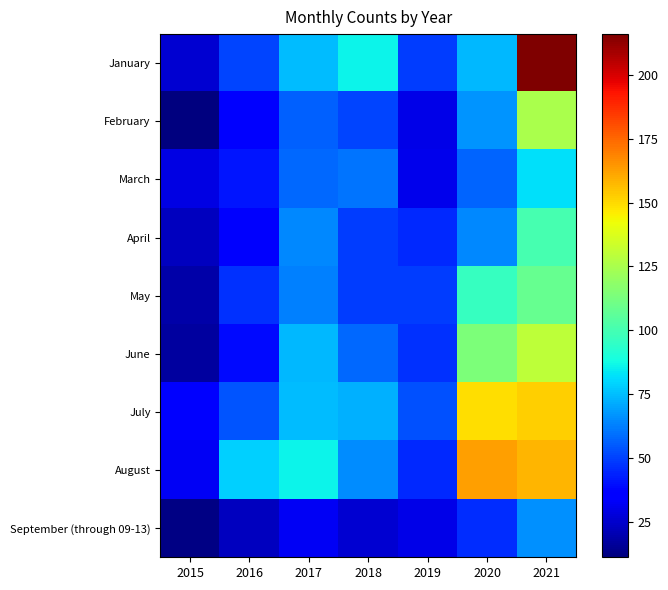

Between 2019 and 2021, which is larger?

2021